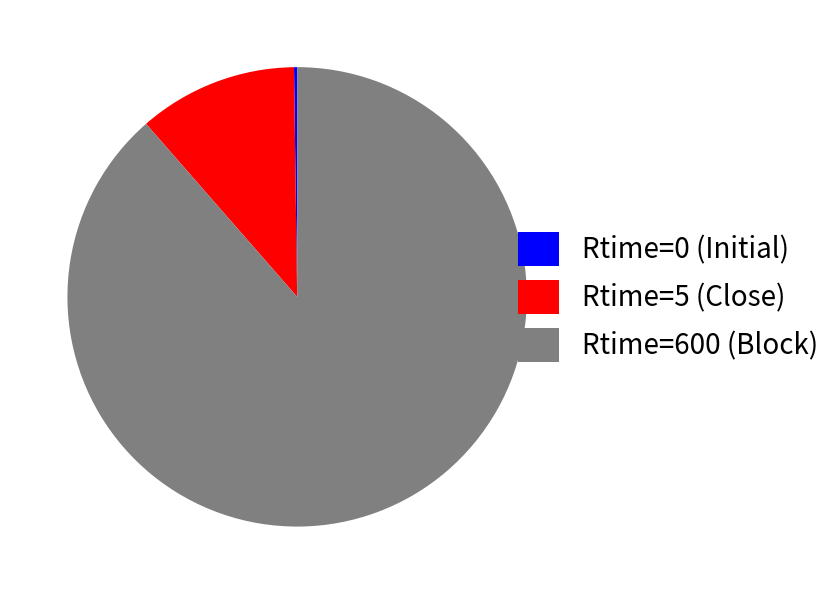

Is there any slice that represents more than half of the pie?

Yes